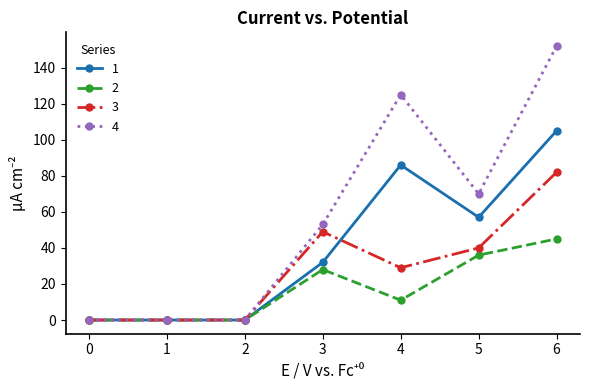

Reading left to right, transcribe all the data shown in this chart.

1: 0=0	1=0	2=0	3=32	4=86	5=57	6=105
2: 0=0	1=0	2=0	3=28	4=11	5=36	6=45
3: 0=0	1=0	2=0	3=49	4=29	5=40	6=82
4: 0=0	1=0	2=0	3=53	4=125	5=70	6=152